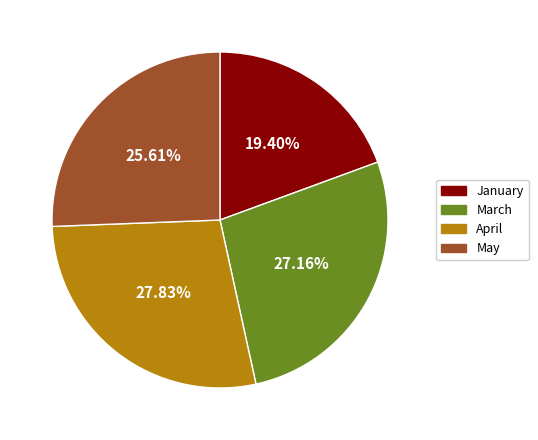

Count the number of slices in the pie.

4